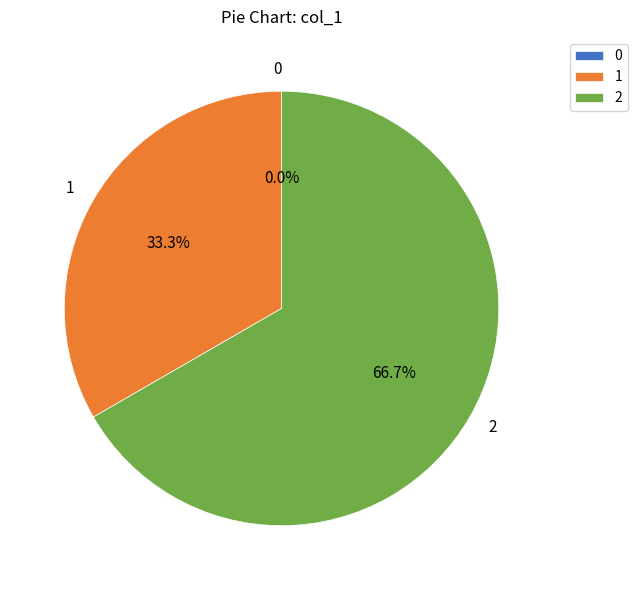

The 1 slice represents 46% of the pie. True or false?

False